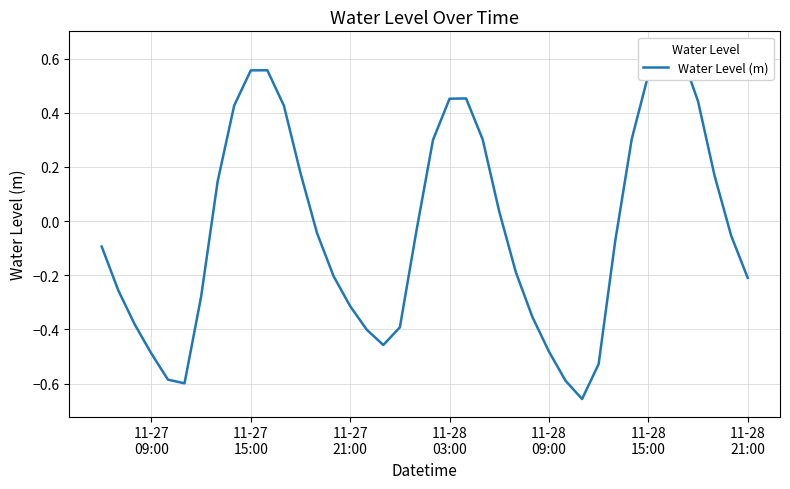

Does the chart have visible grid lines?

Yes